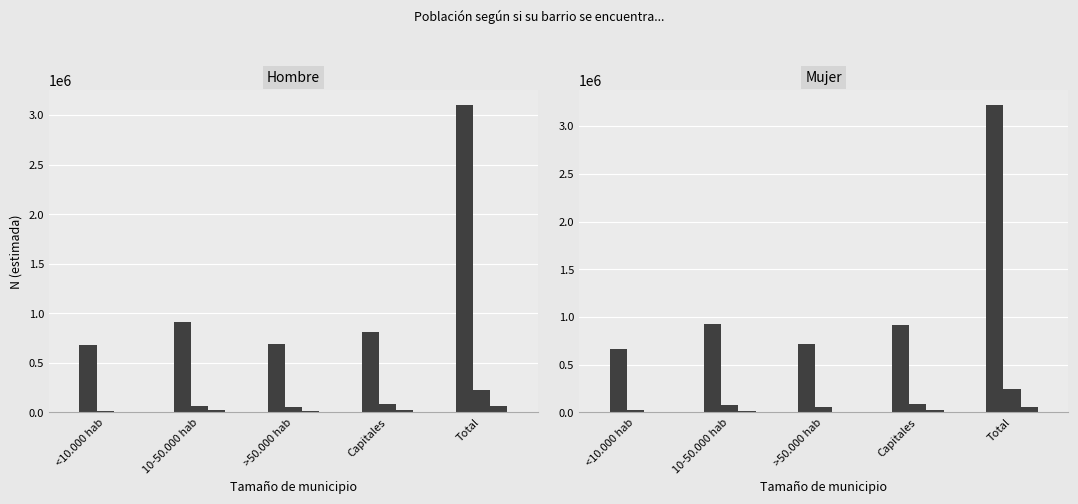

What is the spread (max minus min) of values at 10-50.000 hab?

909802